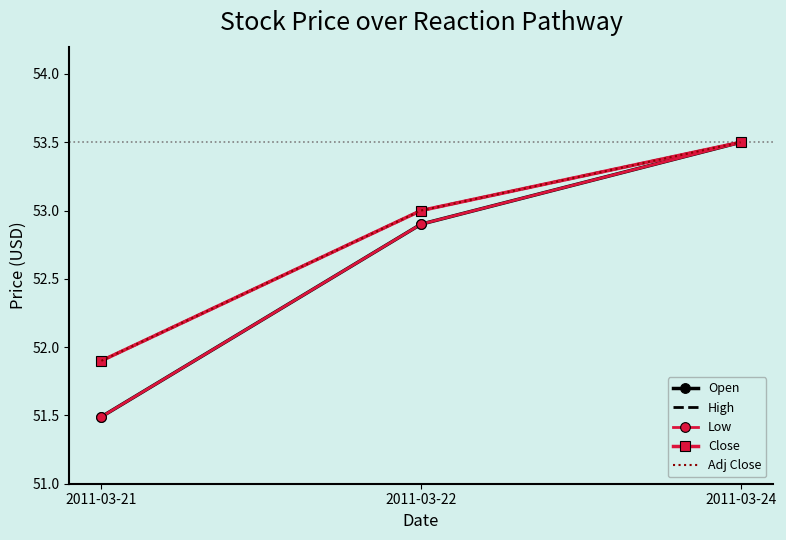

Count the number of data series in this chart.

5